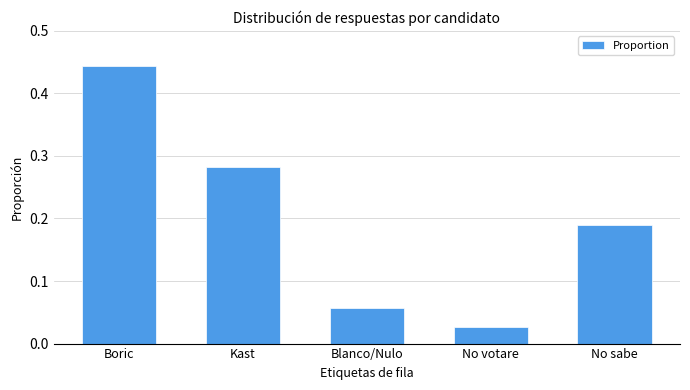

Is it true that the value at No sabe is 0.1?

False